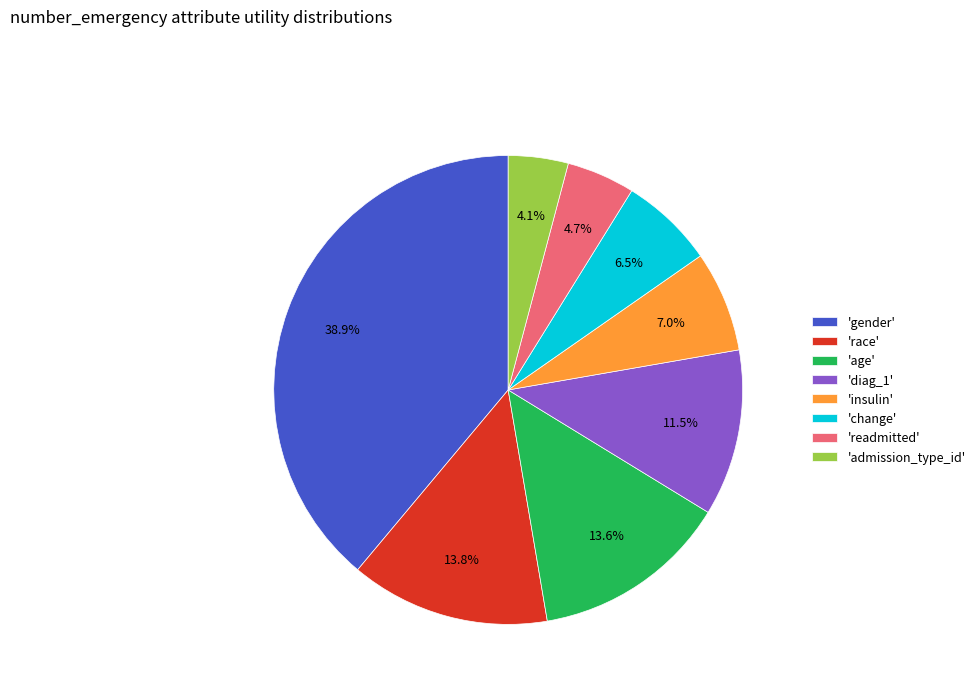

To the nearest percent, what is the average slice percentage?

12%